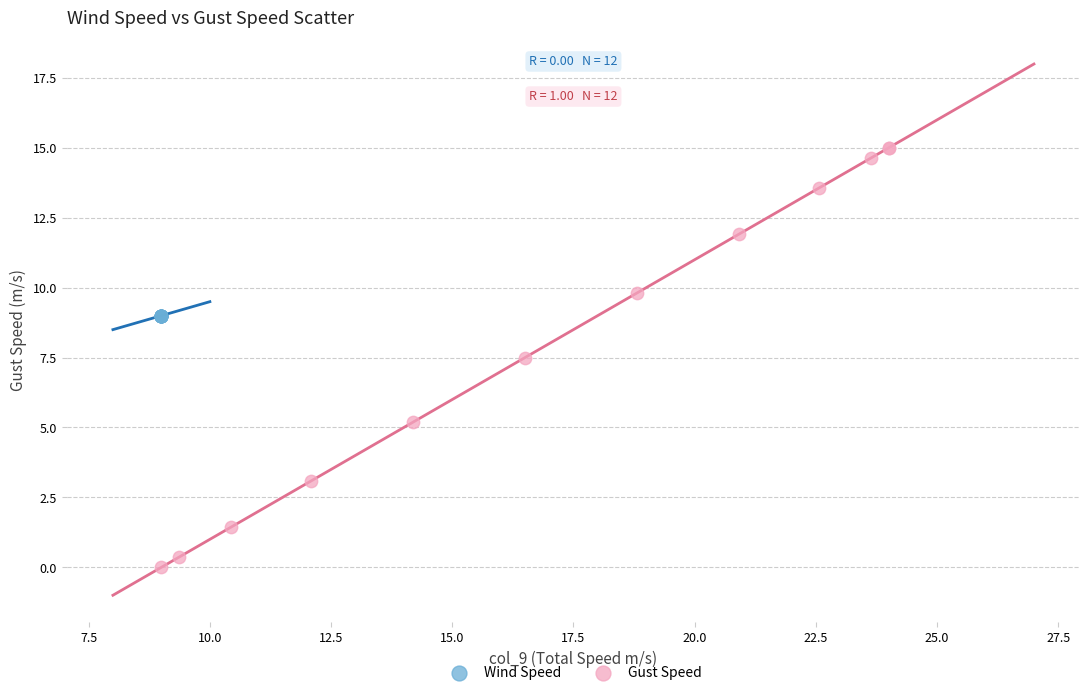

Which series contains the highest Y value?

Gust Speed